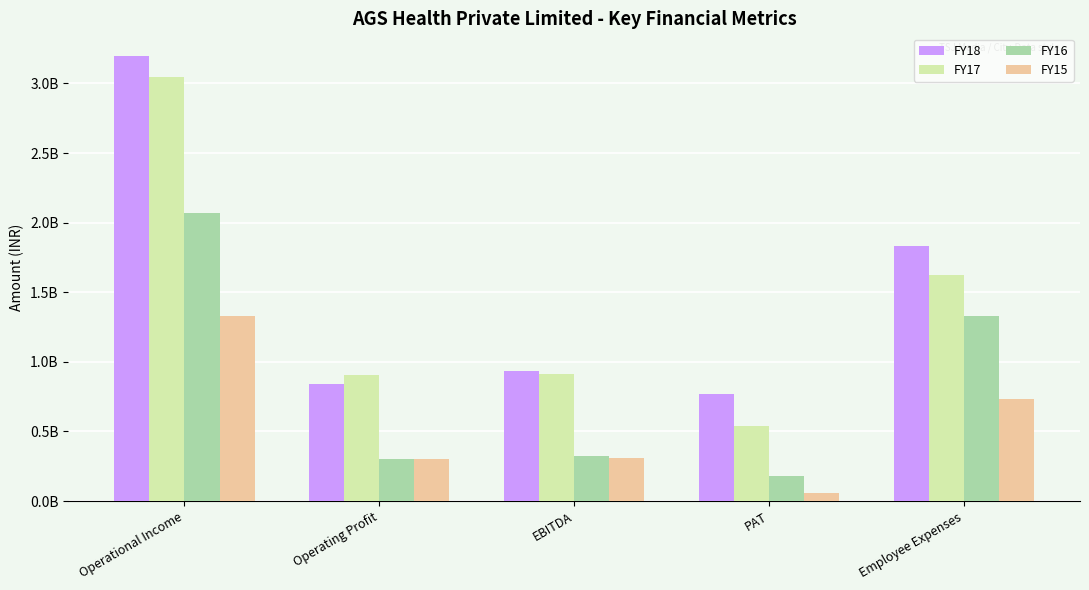

What is the minimum value for FY18?

771110241